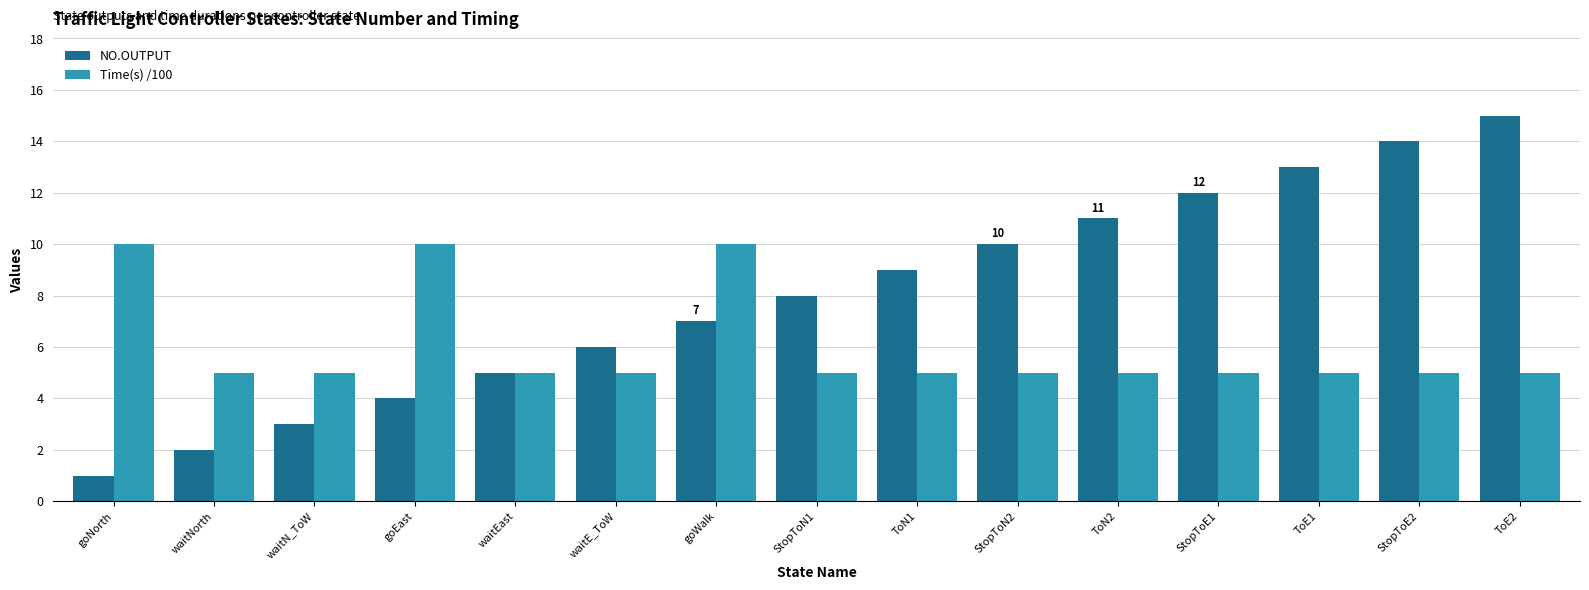

What value does the Time(s) /100 series have at goNorth?

10